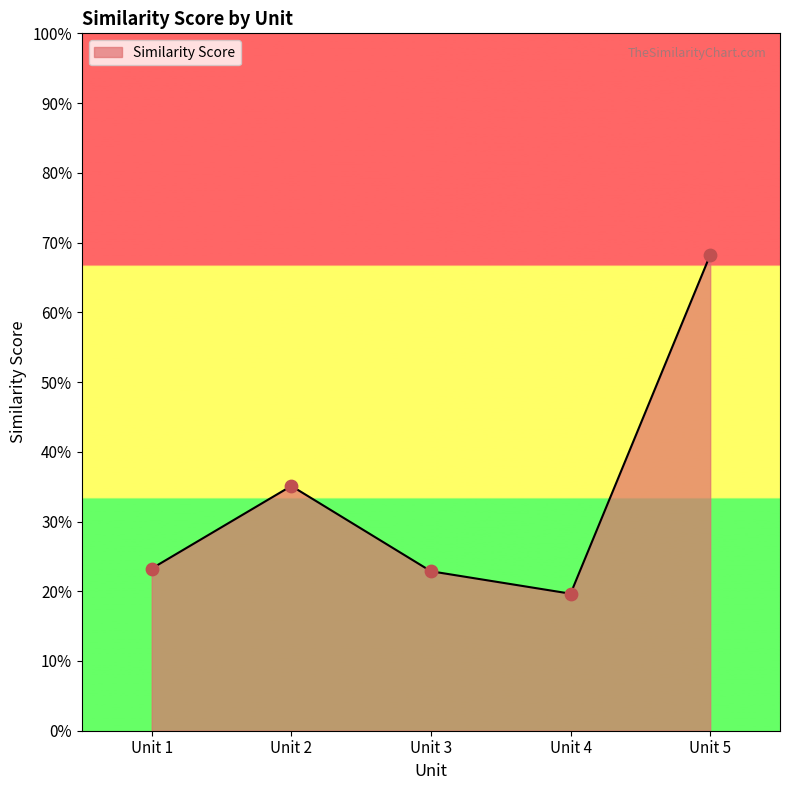

What is the change in value from Unit 2 to Unit 5?

+0.3